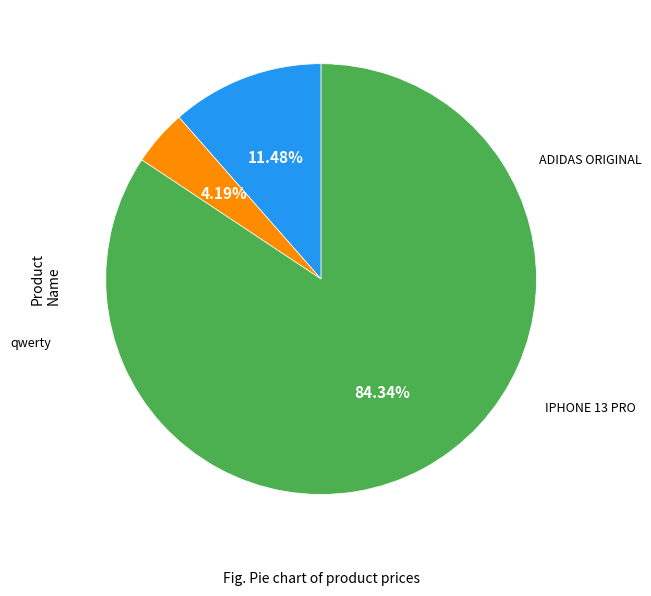

To the nearest percent, what is the difference between the largest and smallest slice percentages?

80%